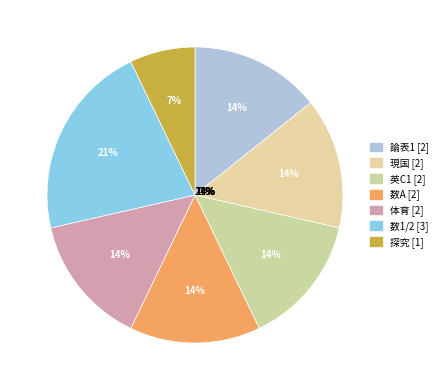

To the nearest percent, what is the average slice percentage?

14%